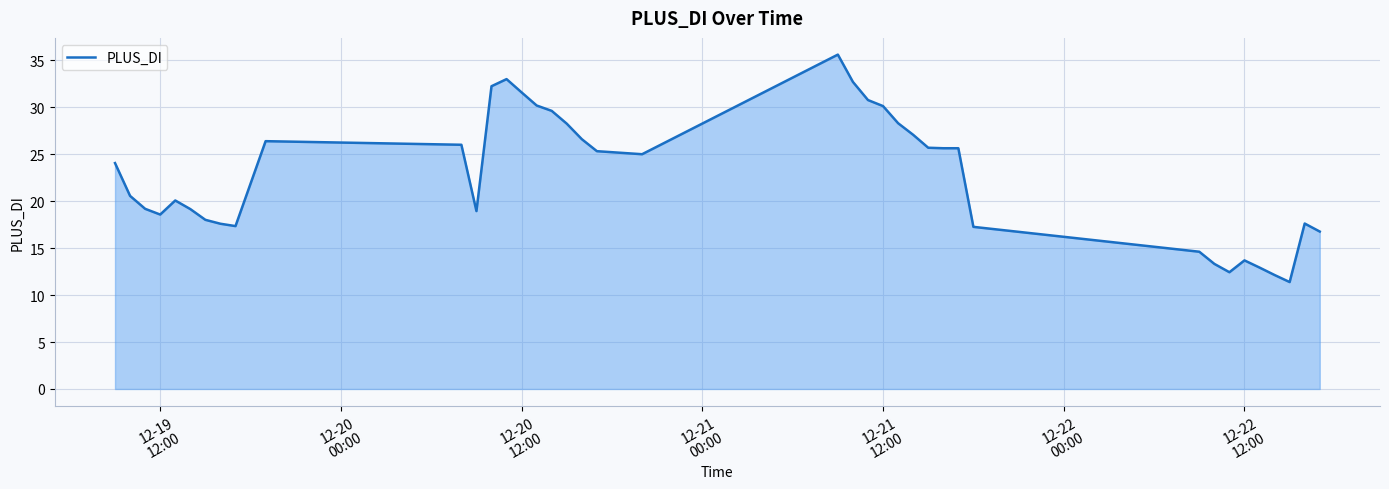

What is the smallest value displayed?

11.4